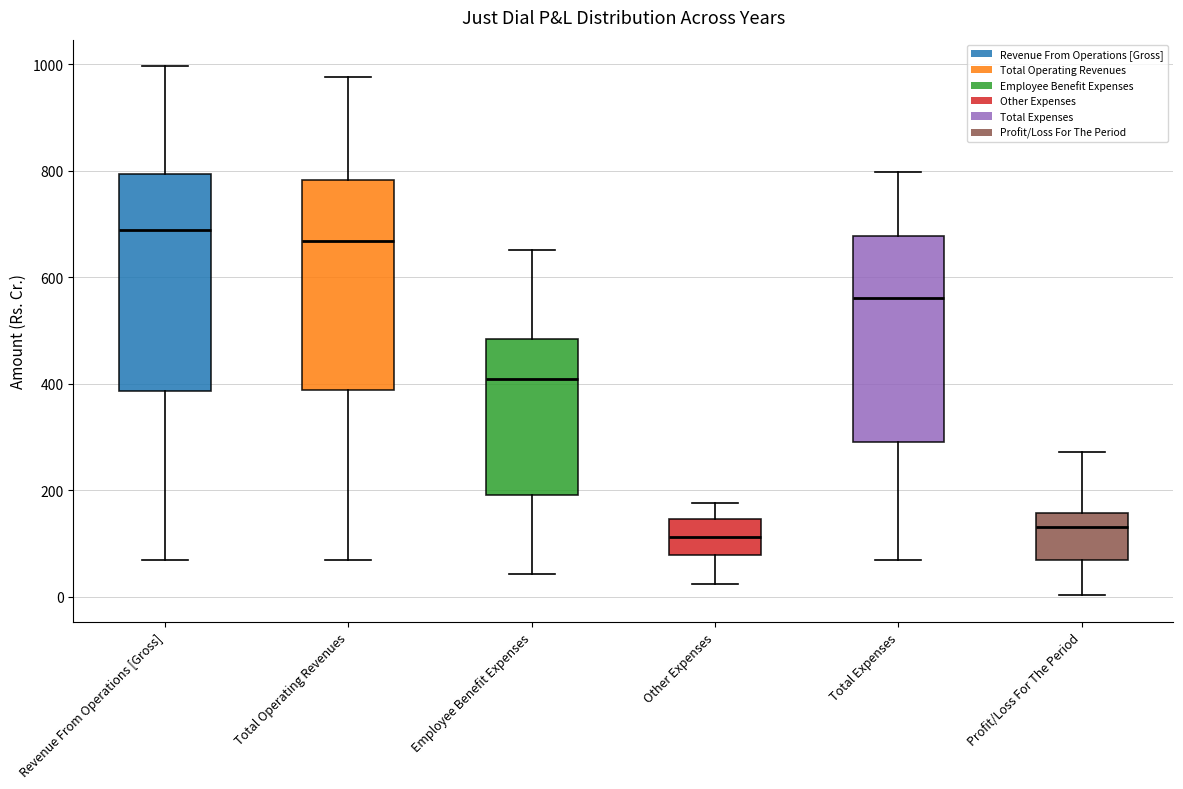

Reading left to right, read every box against the y-axis: the position of its median line, the range the box covers, and the ends of its whiskers. The values are not printed on the chart, so give them approximately, as read against the axis.

Revenue From Operations [Gross]: median 680, box 380 to 800, whiskers 60 to 1000
Total Operating Revenues: median 660, box 380 to 780, whiskers 60 to 980
Employee Benefit Expenses: median 400, box 200 to 480, whiskers 40 to 660
Other Expenses: median 120, box 80 to 140, whiskers 20 to 180
Total Expenses: median 560, box 300 to 680, whiskers 60 to 800
Profit/Loss For The Period: median 140, box 60 to 160, whiskers 0 to 280